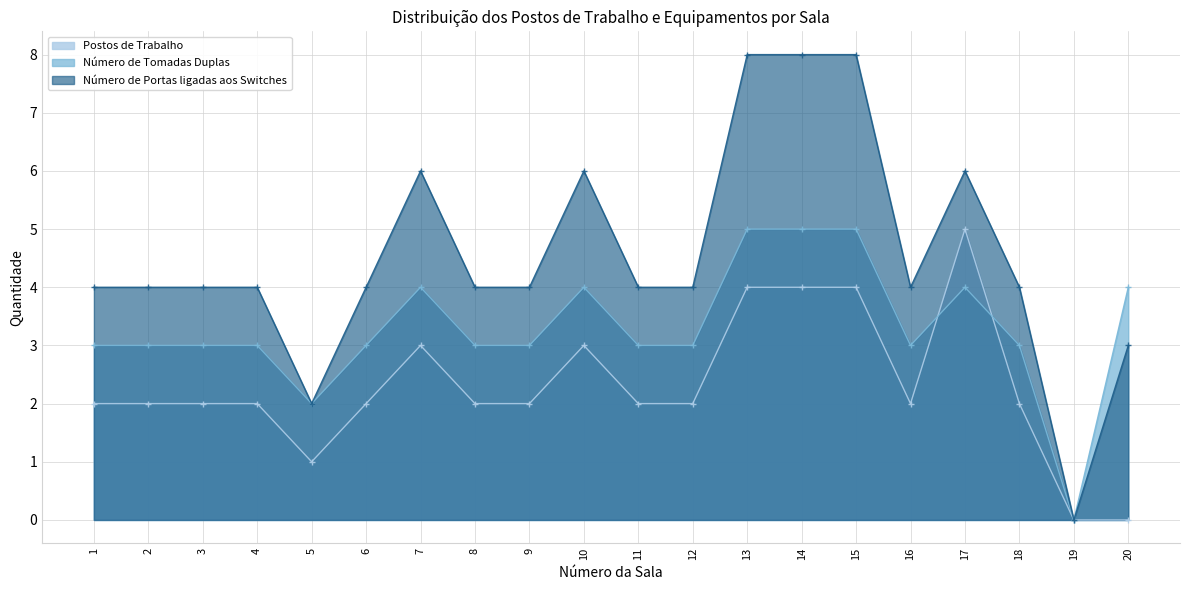

How many distinct data groups are displayed?

3